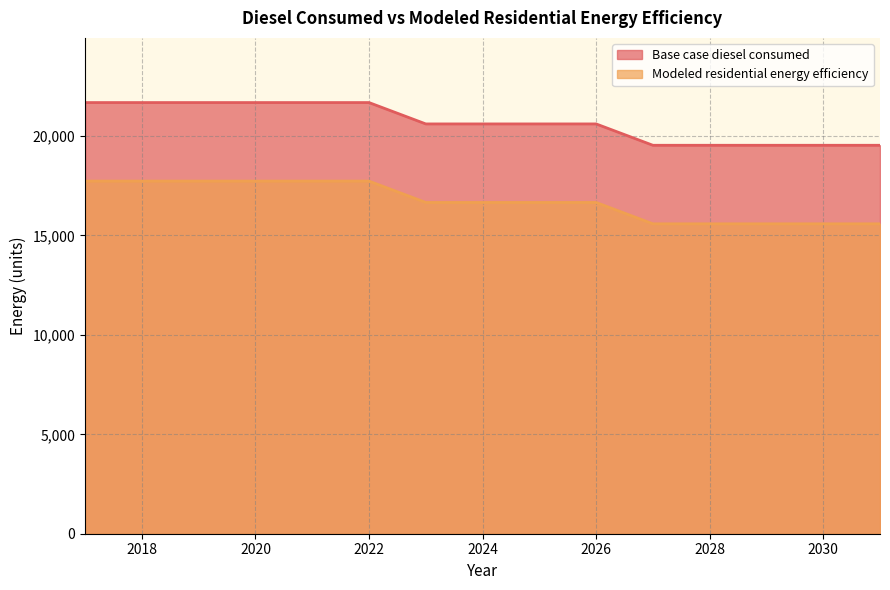

Which has a higher value, 2019 or 2026?

2019